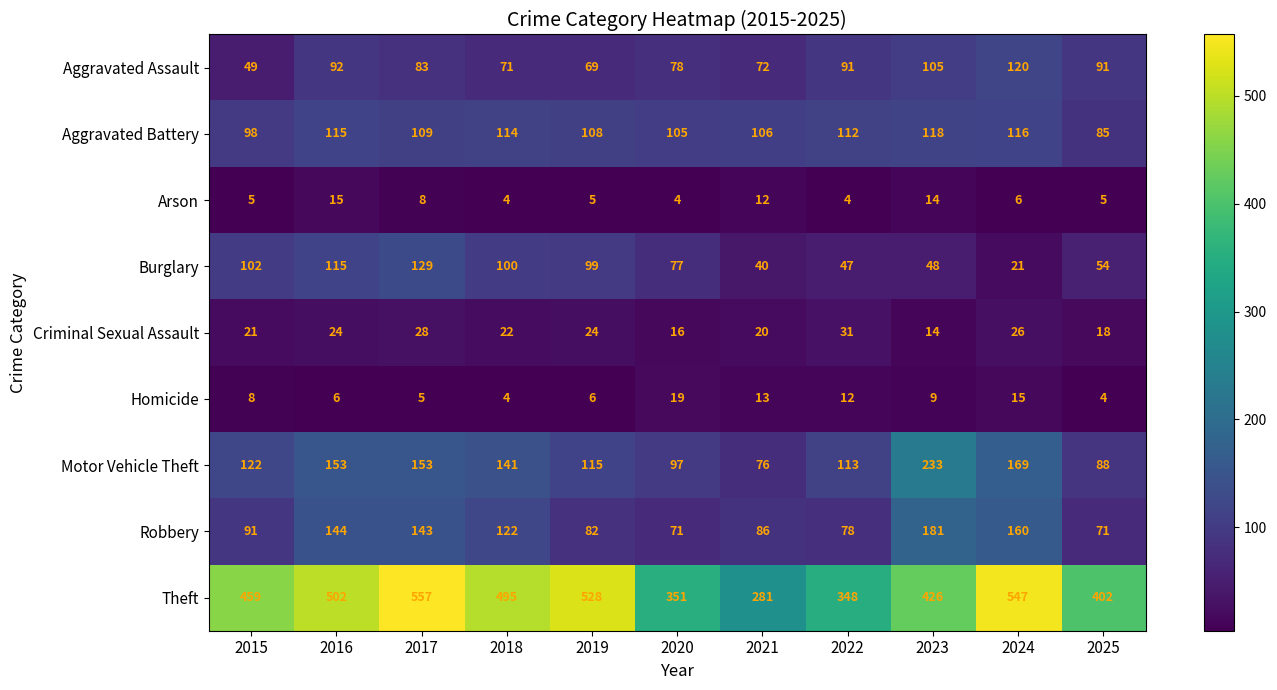

Which category has the highest value across all series?

2017